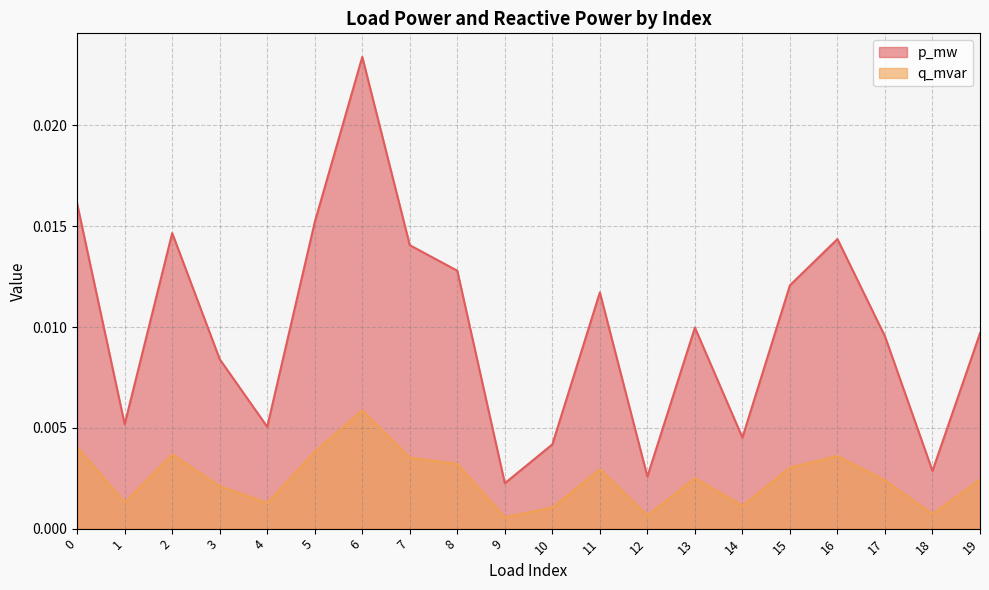

What is the sum of all p_mw values?

0.2